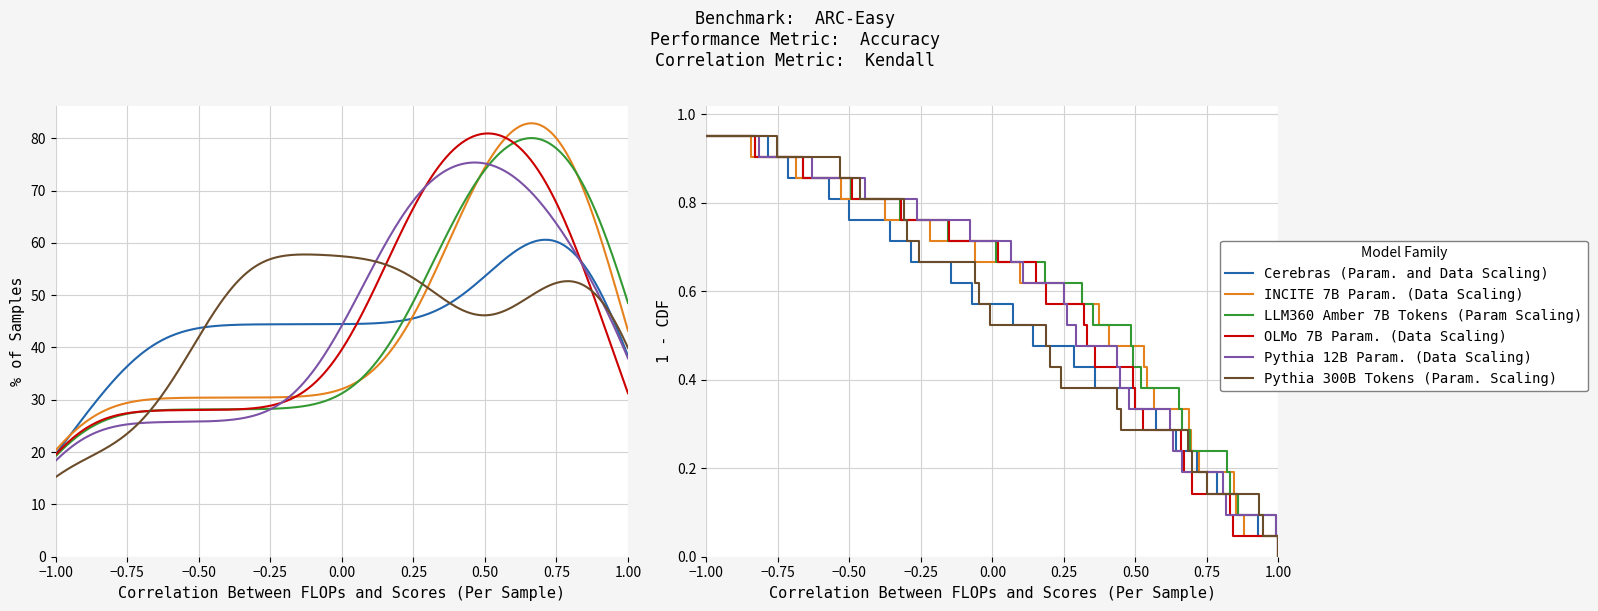

Between −1.00 and −0.75, which series saw the biggest shift?

Cerebras (Param. and Data Scaling)